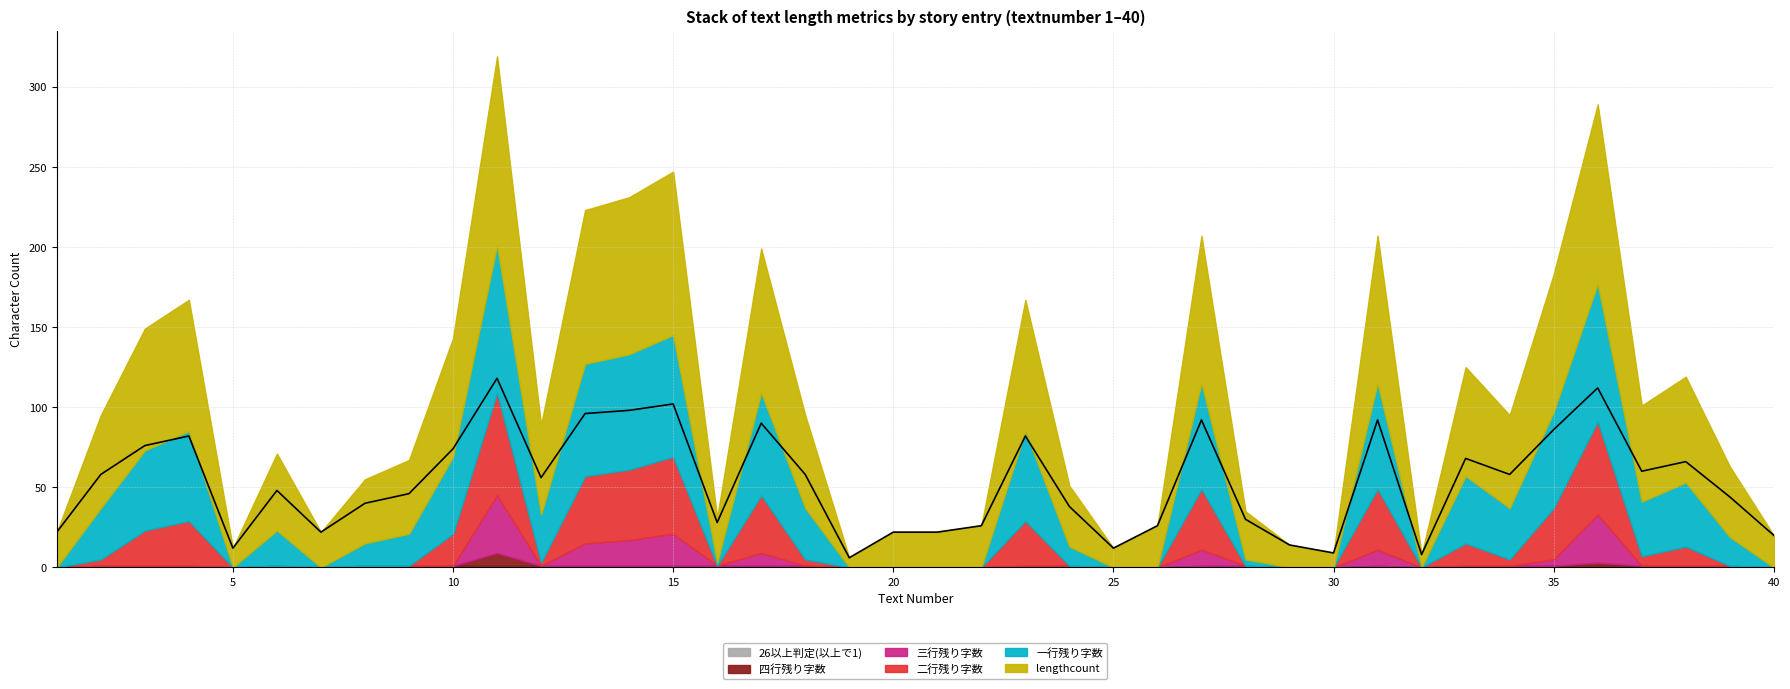

What is the average value of the lengthcount series?

53